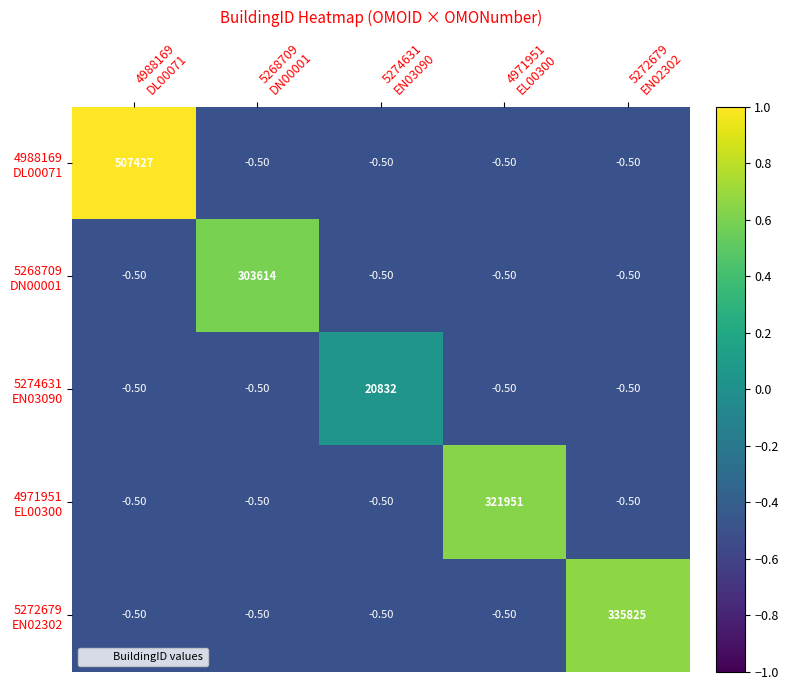

Count the number of categories in the chart.

5